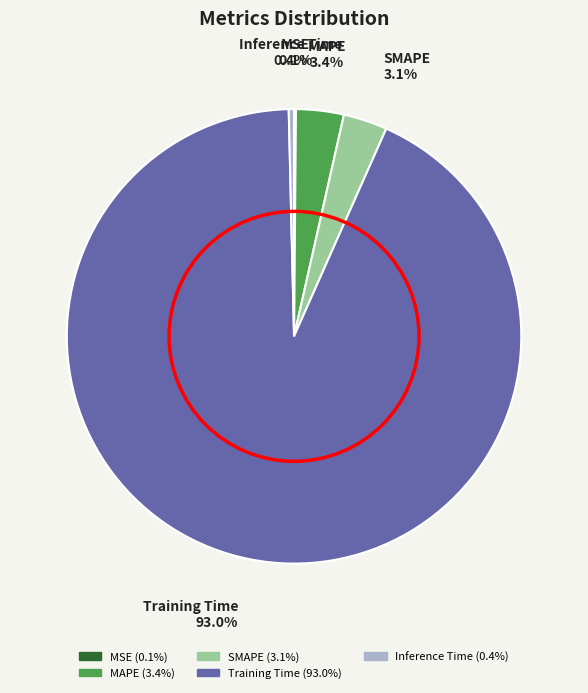

What is the largest slice in the pie chart?

Training Time